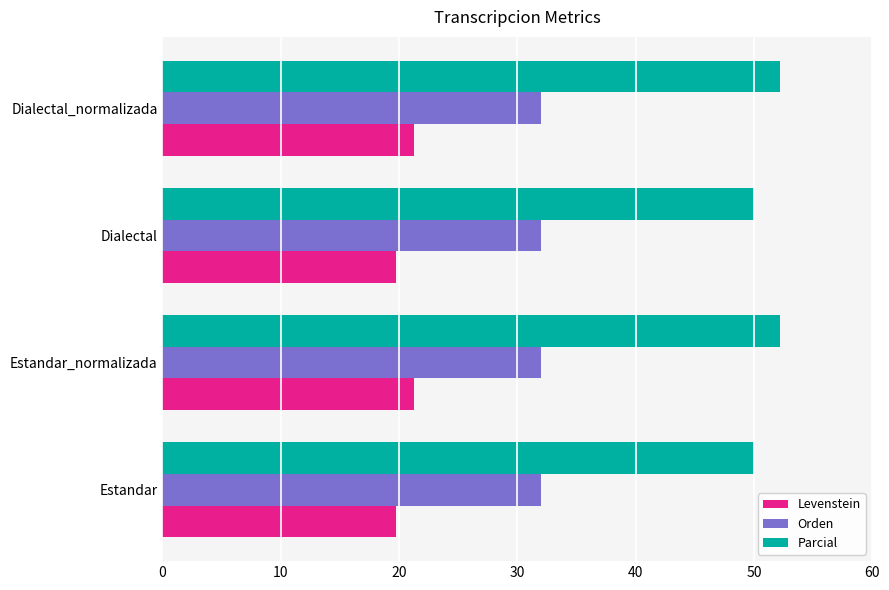

What is the total value across all series at Estandar_normalizada?

105.4